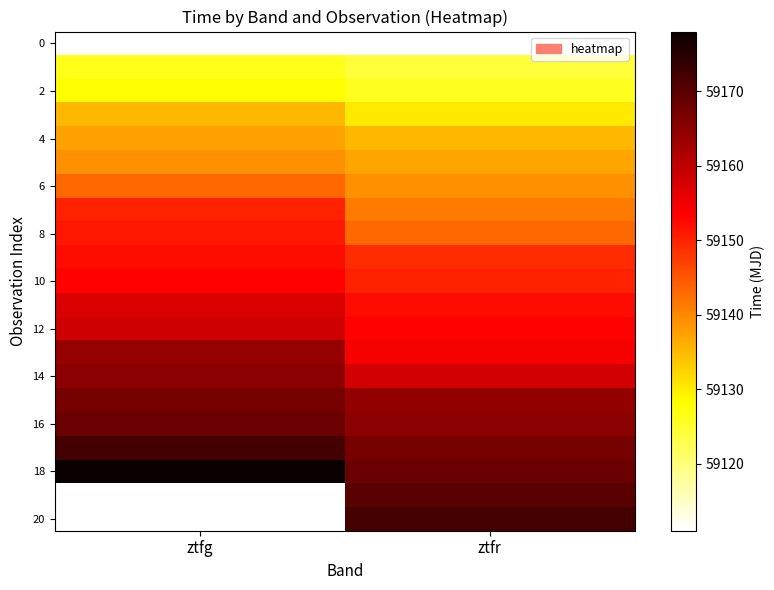

At which category is the sum across all series the highest?

ztfr